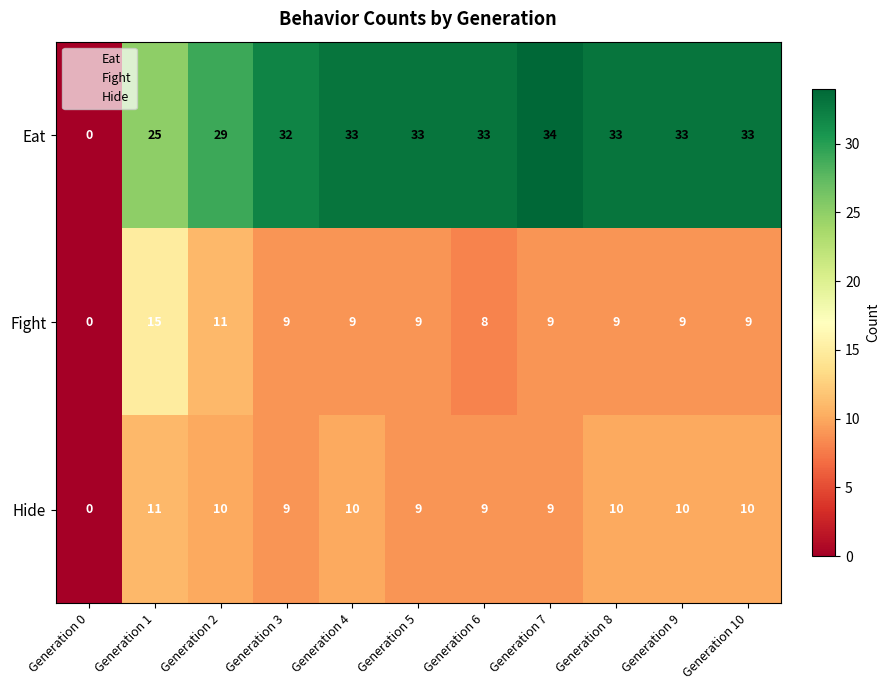

At which label is Fight closest to 7?

Generation 6